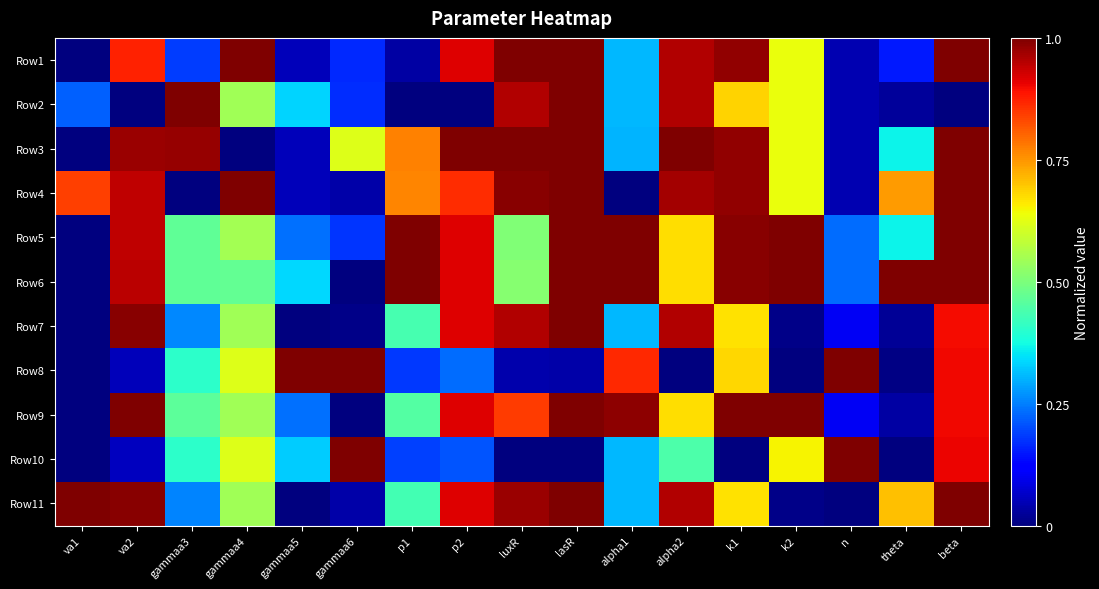

What is the spread (max minus min) of values at va1?

1.0